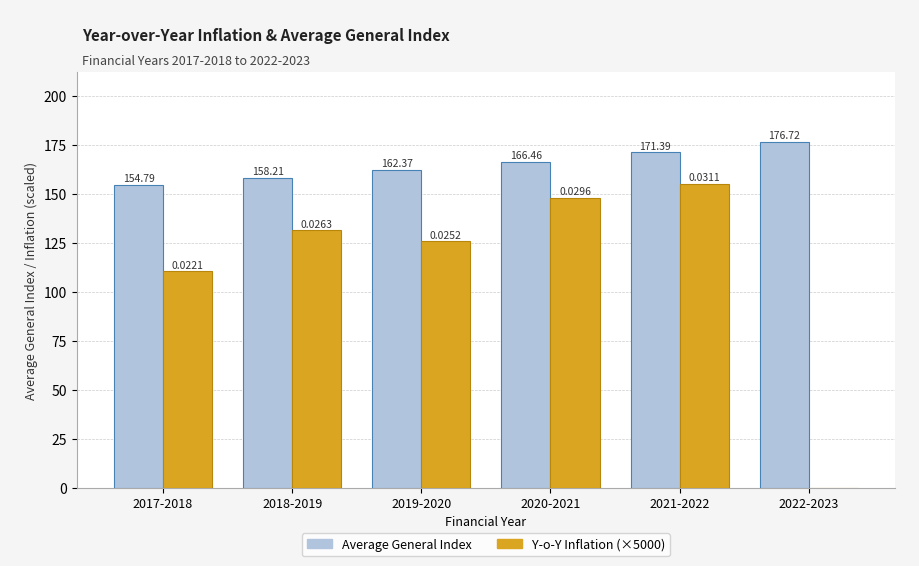

At which category is the sum across all series the highest?

2021-2022